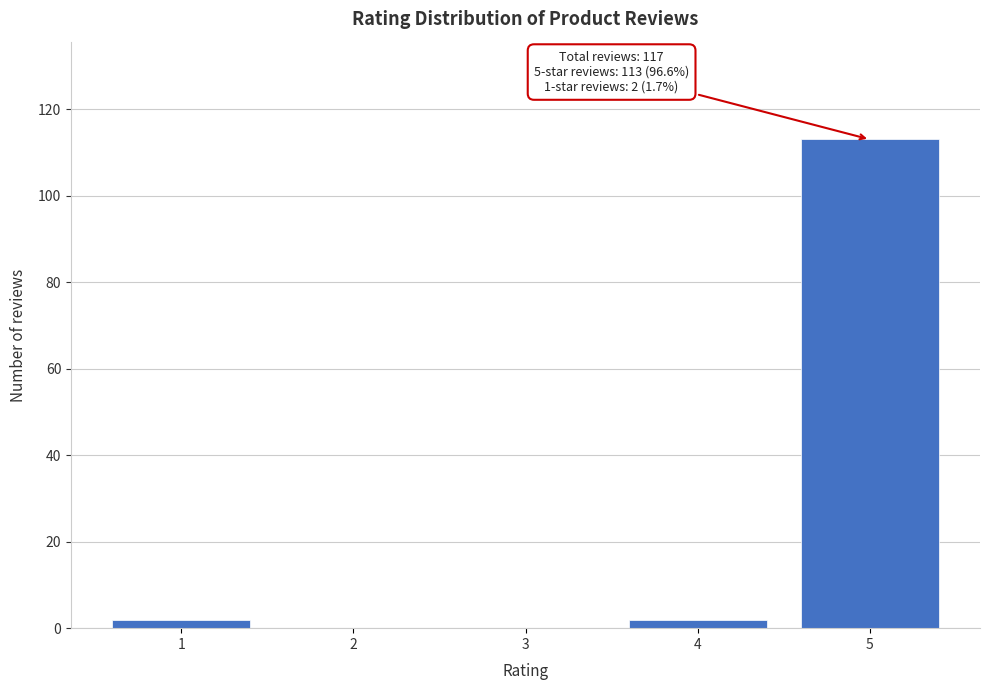

Reading right to left, list all the values displayed in this chart.

5=113	4=2	3=0	2=0	1=2